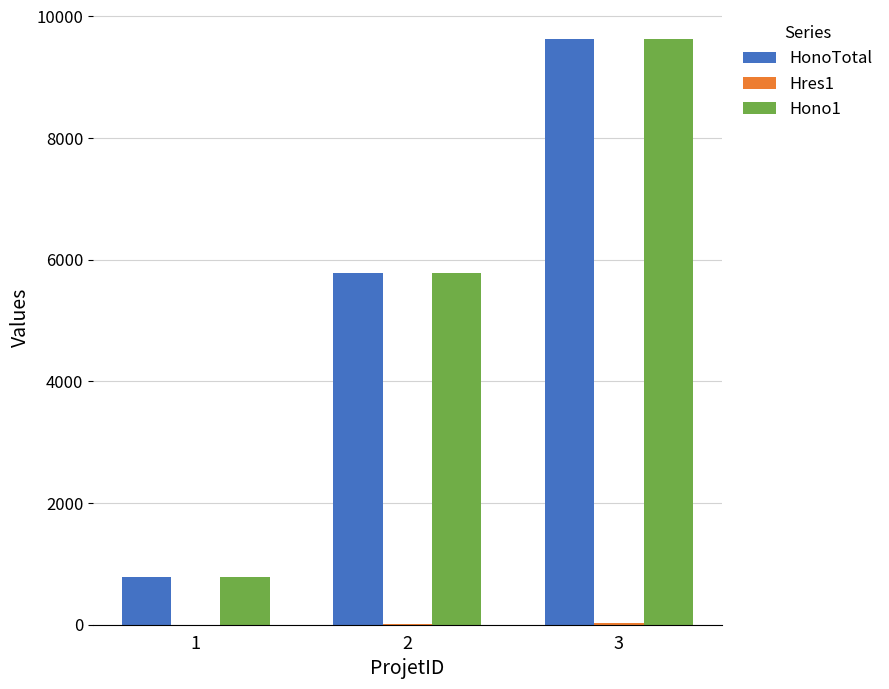

Is the value of HonoTotal at 1 greater than the value of Hono1 at 2?

No